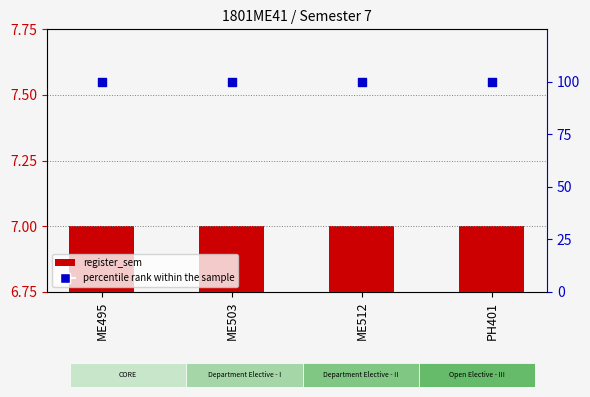

Is the value of percentile rank within the sample at PH401 greater than the value of register_sem at ME503?

Yes